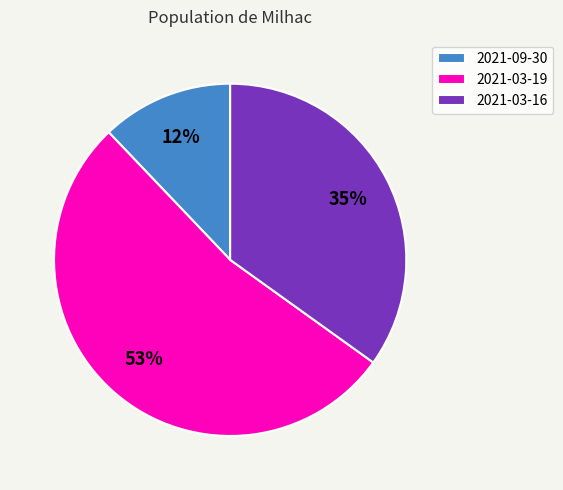

To the nearest percent, what portion does 2021-09-30 represent?

12%